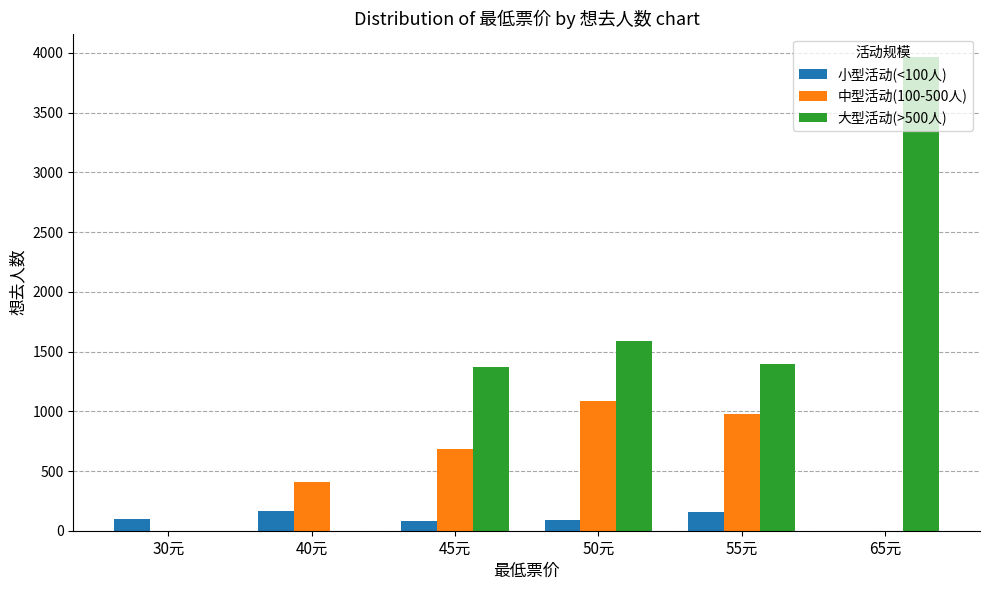

What are all the series names shown in the legend?

小型活动(<100人), 中型活动(100-500人), 大型活动(>500人)